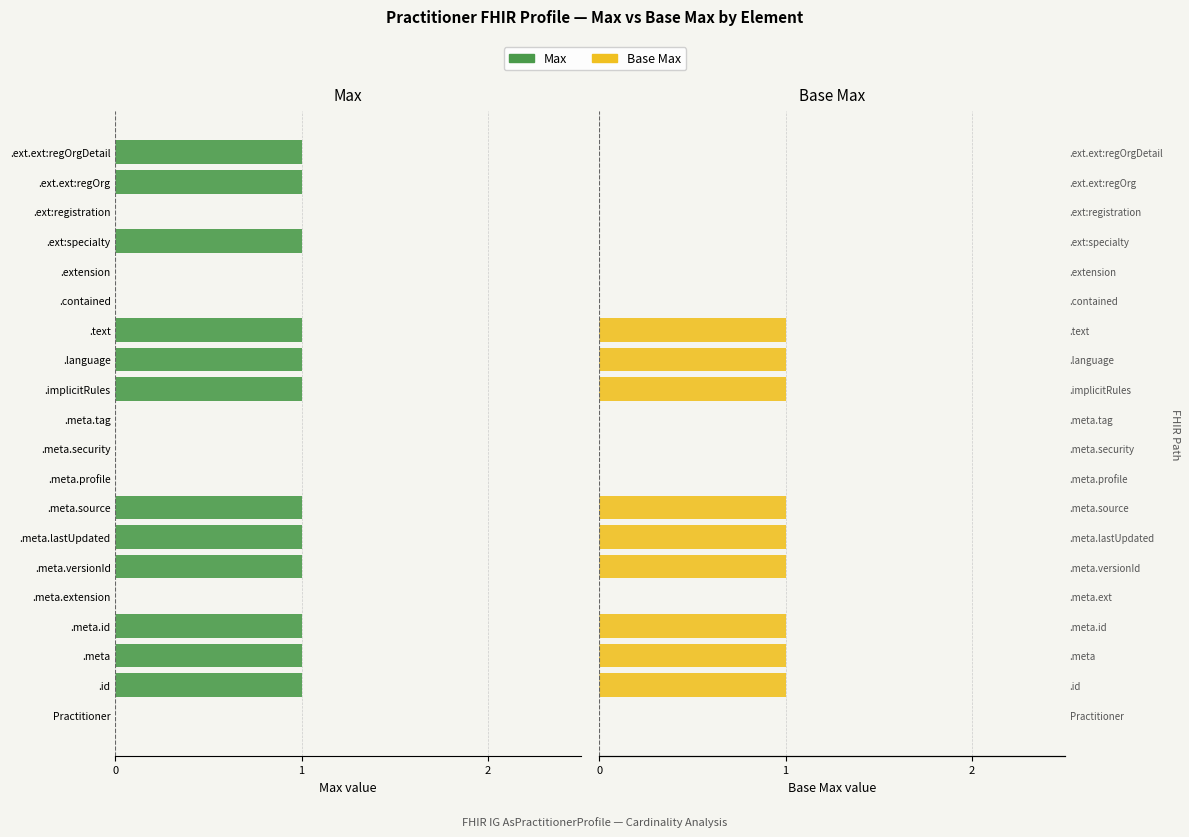

Between .meta.tag and .ext:registration, which series saw the biggest shift?

Max